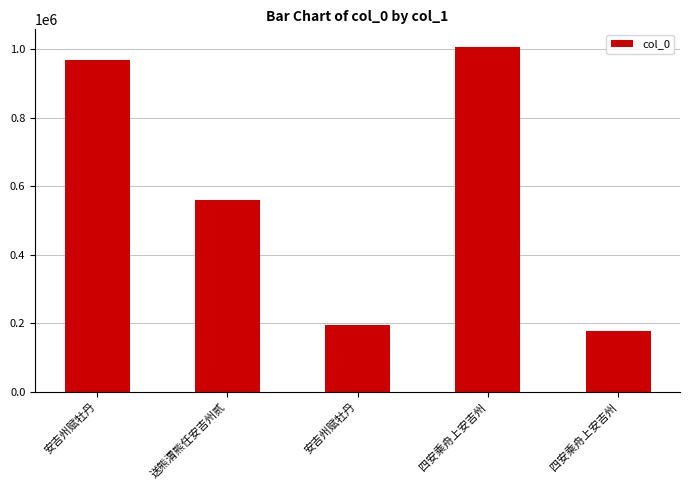

At which label is the value closest to 592089?

送熊渭熊任安吉州贰